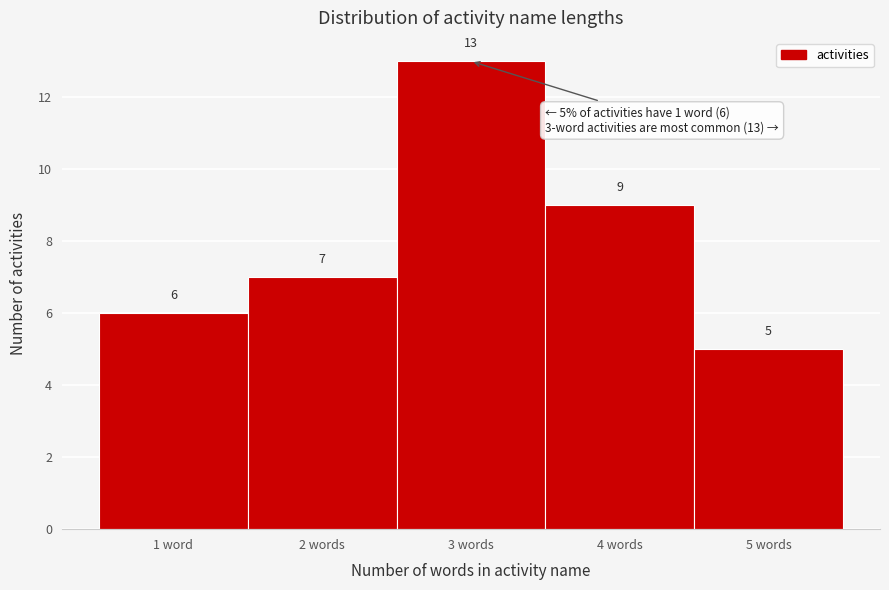

Reading left to right, extract all data points from this chart.

6	7	13	9	5